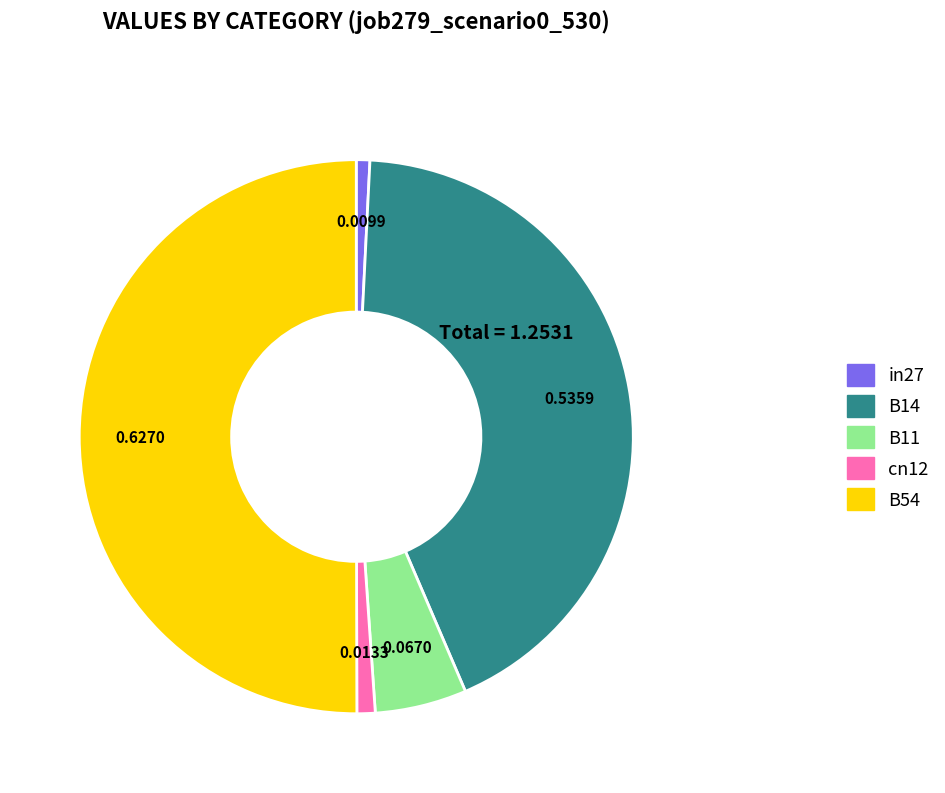

Which slice represents more than half of the pie?

B54